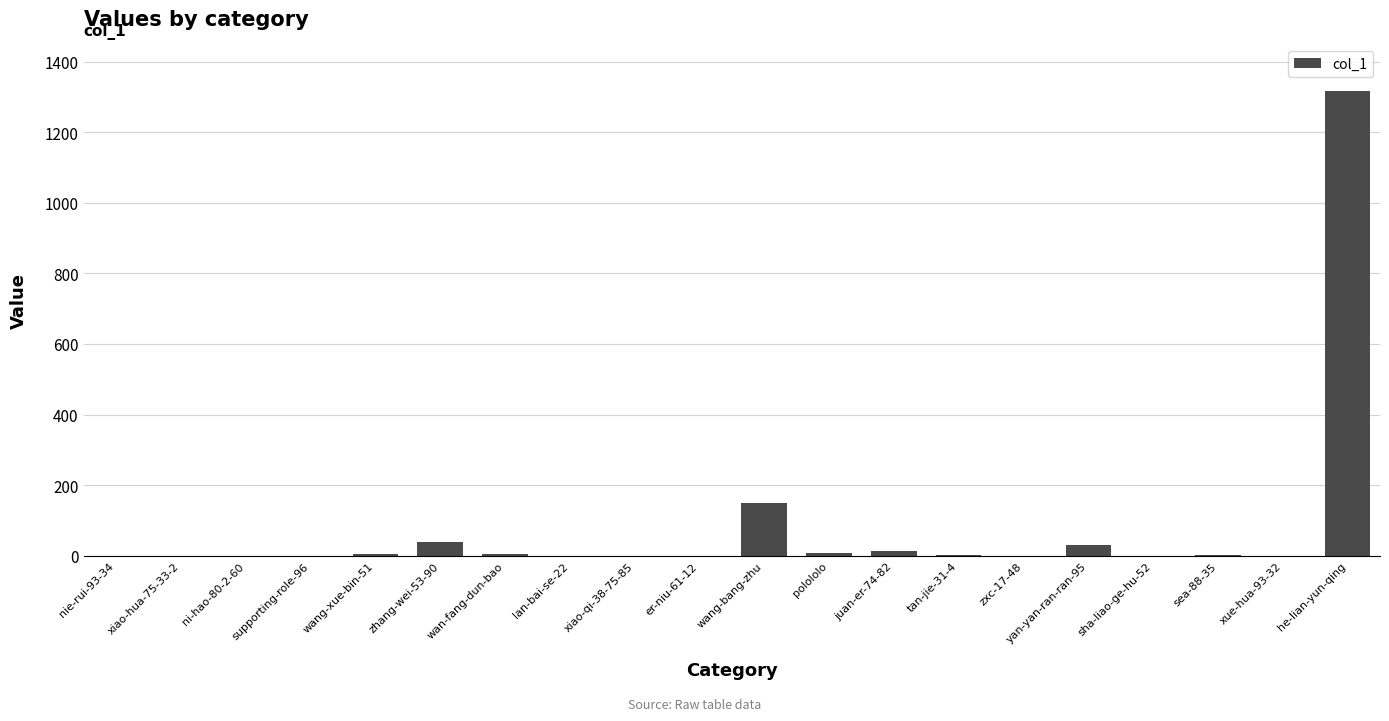

What is the change in value from wan-fang-dun-bao to he-lian-yun-qing?

+1311